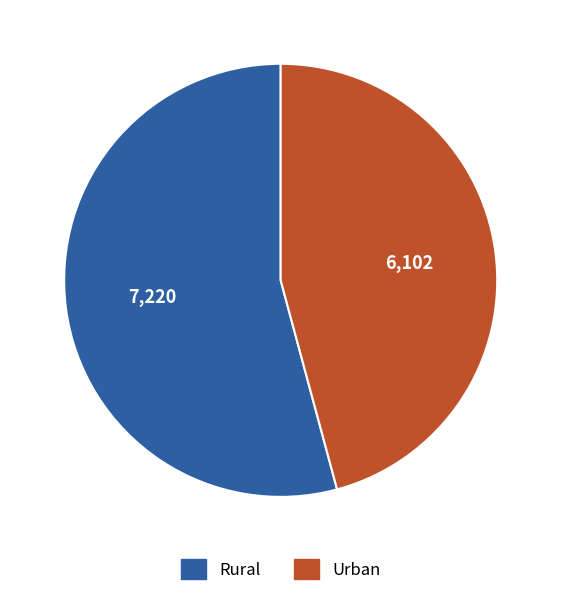

Which category has the biggest portion of the pie?

Rural